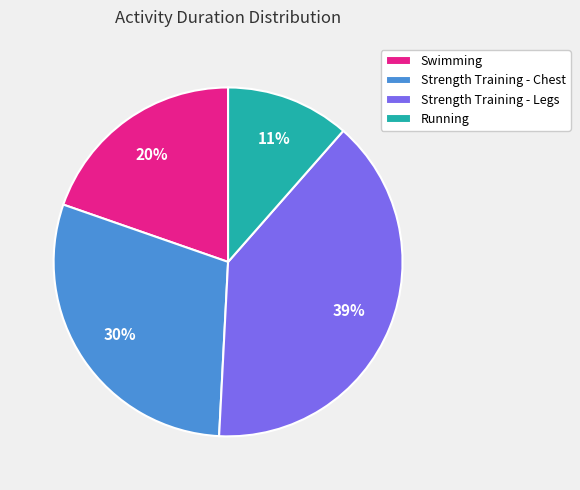

Does Strength Training - Chest represent more than half of the total?

No